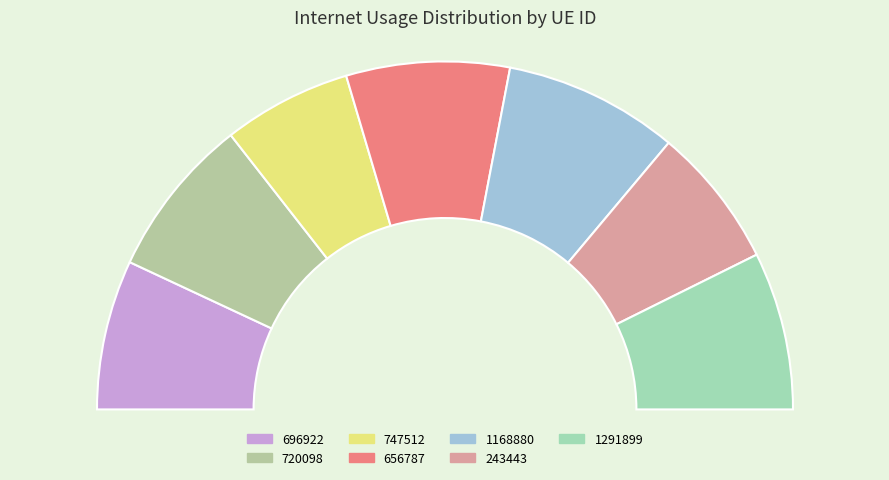

The 696922 slice represents 9% of the pie. True or false?

False